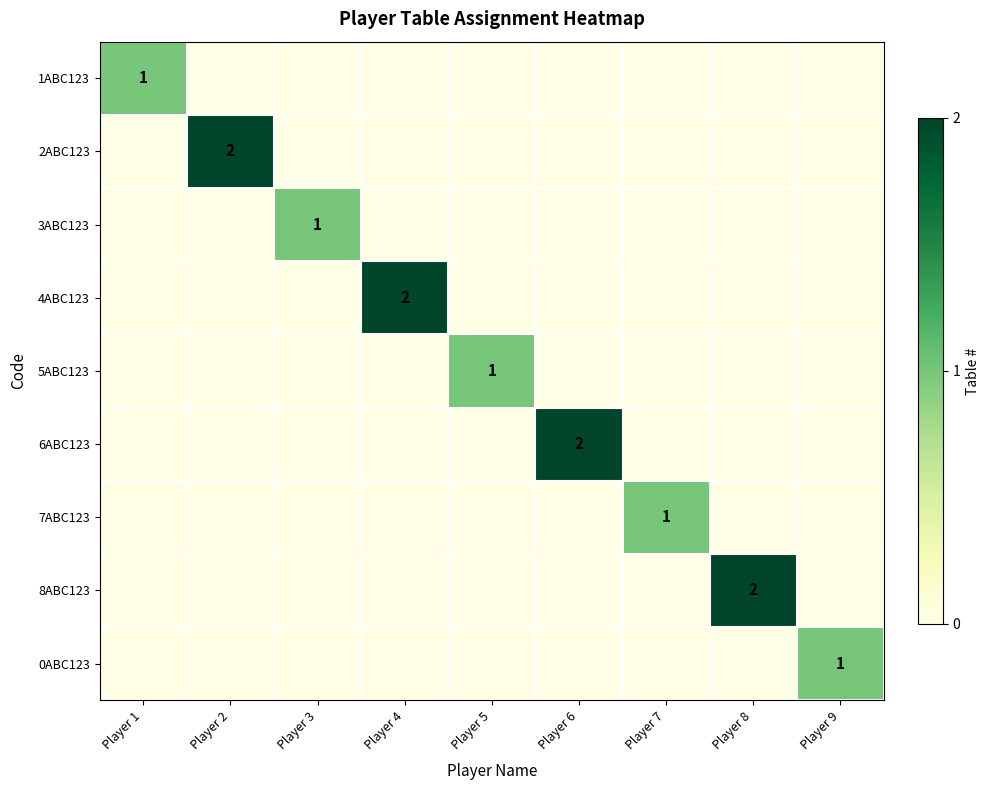

Count the number of categories in the chart.

9